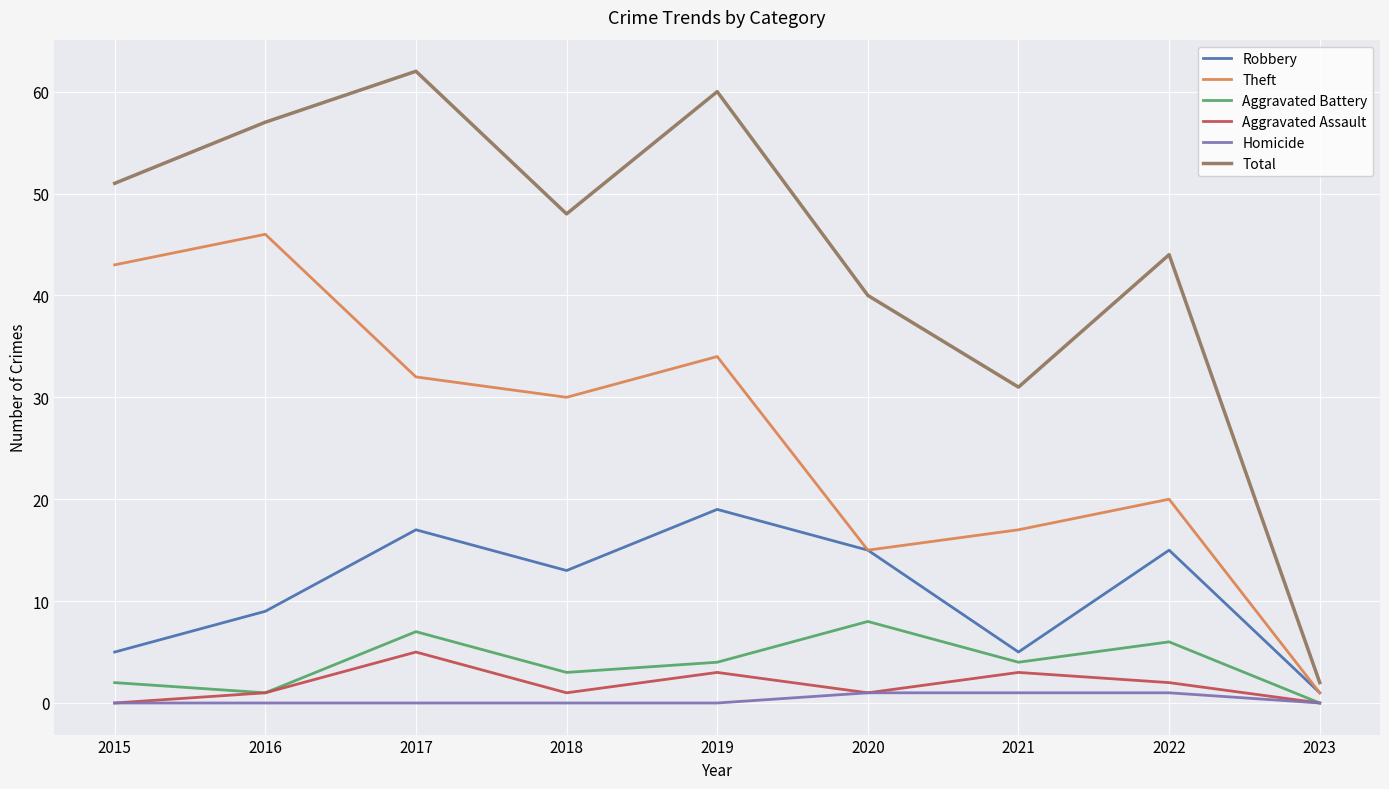

Reading left to right, extract all data points from this chart.

Robbery: 2015=5	2016=9	2017=17	2018=13	2019=19	2020=15	2021=5	2022=15	2023=1
Theft: 2015=43	2016=46	2017=32	2018=30	2019=34	2020=15	2021=17	2022=20	2023=1
Aggravated Battery: 2015=2	2016=1	2017=7	2018=3	2019=4	2020=8	2021=4	2022=6	2023=0
Aggravated Assault: 2015=0	2016=1	2017=5	2018=1	2019=3	2020=1	2021=3	2022=2	2023=0
Homicide: 2015=0	2016=0	2017=0	2018=0	2019=0	2020=1	2021=1	2022=1	2023=0
Total: 2015=51	2016=57	2017=62	2018=48	2019=60	2020=40	2021=31	2022=44	2023=2